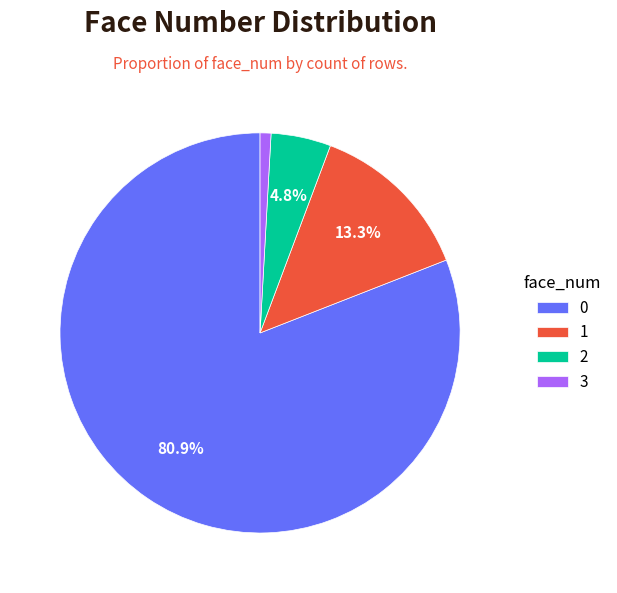

To the nearest percent, what portion does 0 represent?

81%